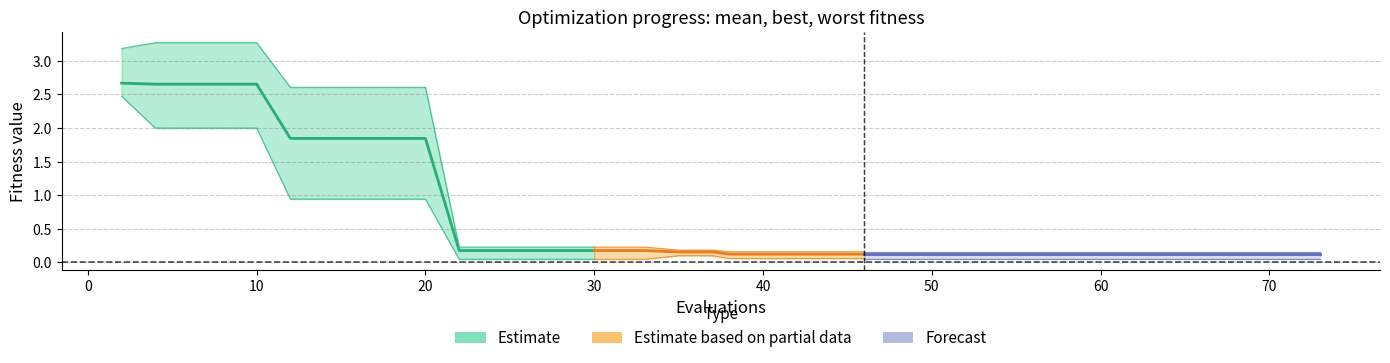

How many distinct data groups are displayed?

3